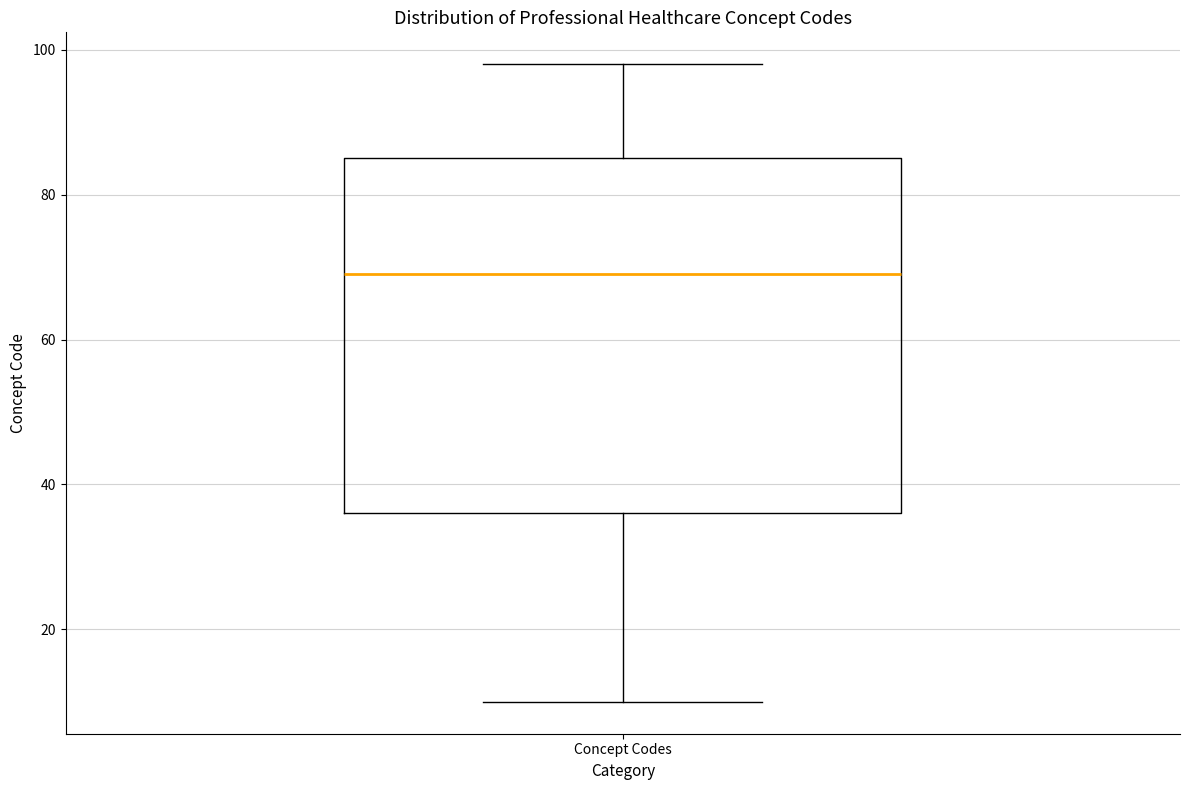

Where is the upper edge of the box for Concept Codes on the y-axis? The values are not printed on the chart, so give them approximately, as read against the axis.

86